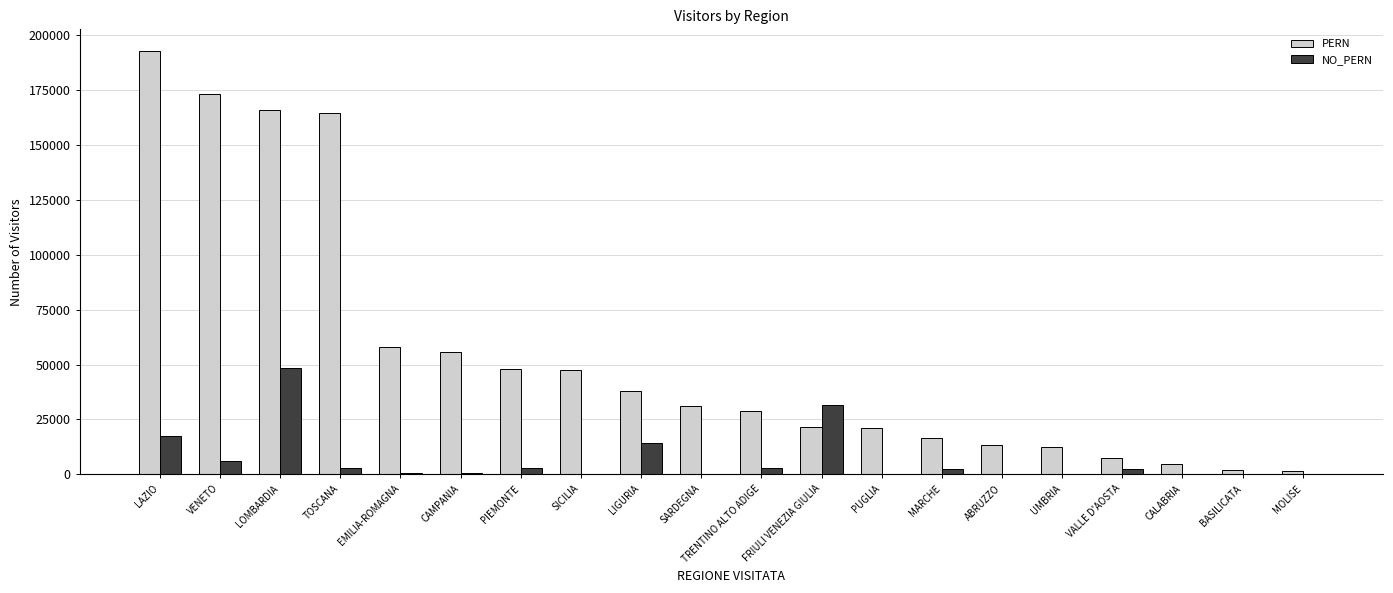

What is the total value across all series at FRIULI VENEZIA GIULIA?

53062